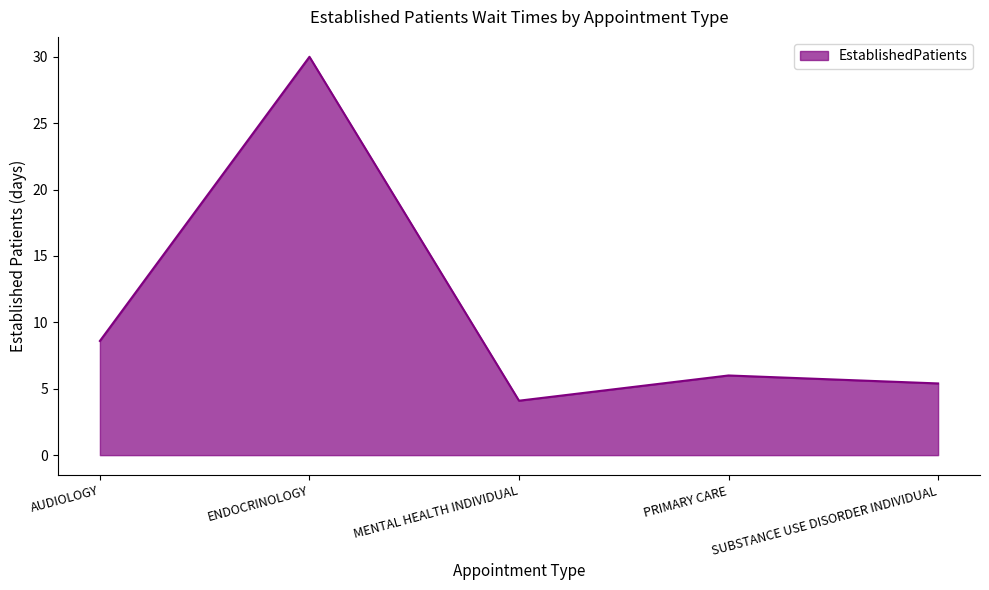

Reading left to right, transcribe all the data shown in this chart.

AUDIOLOGY=8.6	ENDOCRINOLOGY=30.0	MENTAL HEALTH INDIVIDUAL=4.1	PRIMARY CARE=6.0	SUBSTANCE USE DISORDER INDIVIDUAL=5.4